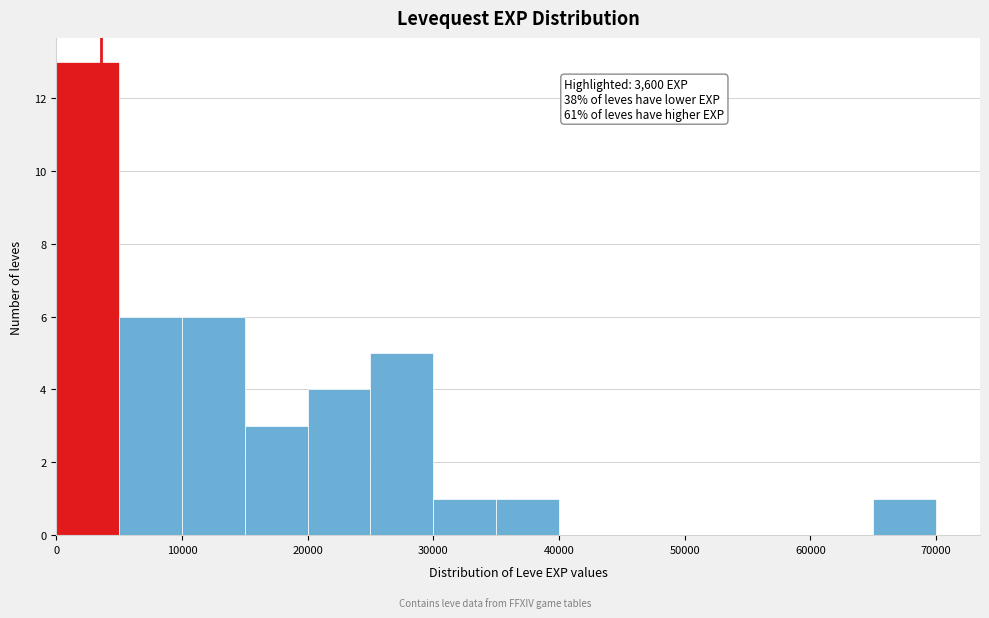

Which range on the x-axis has the tallest bar?

0 to 5000